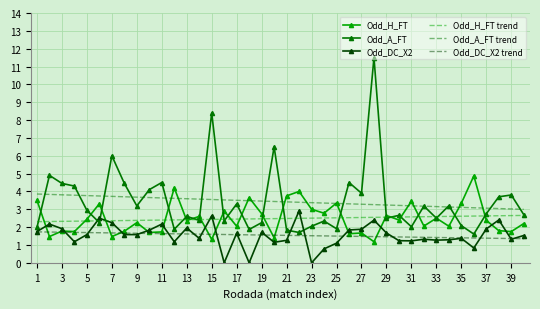

What is the maximum value for Odd_A_FT trend?

3.9